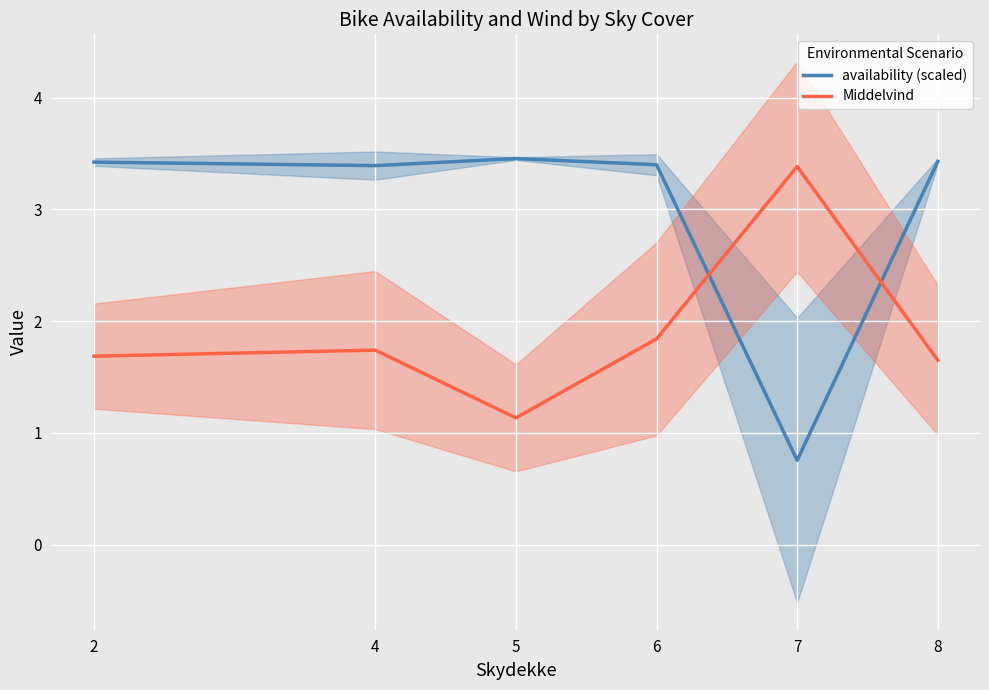

The availability (scaled) series shows 0.8 at 7. True or false?

True